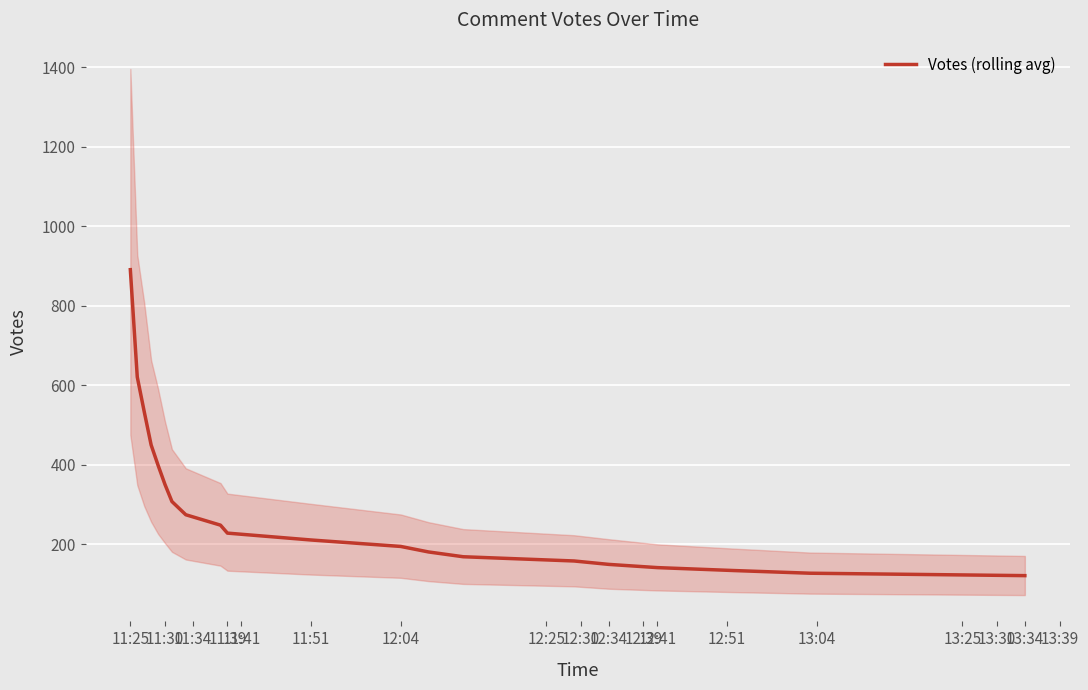

Is it true that Votes (rolling avg) equals 93.6 at 11:39?

False